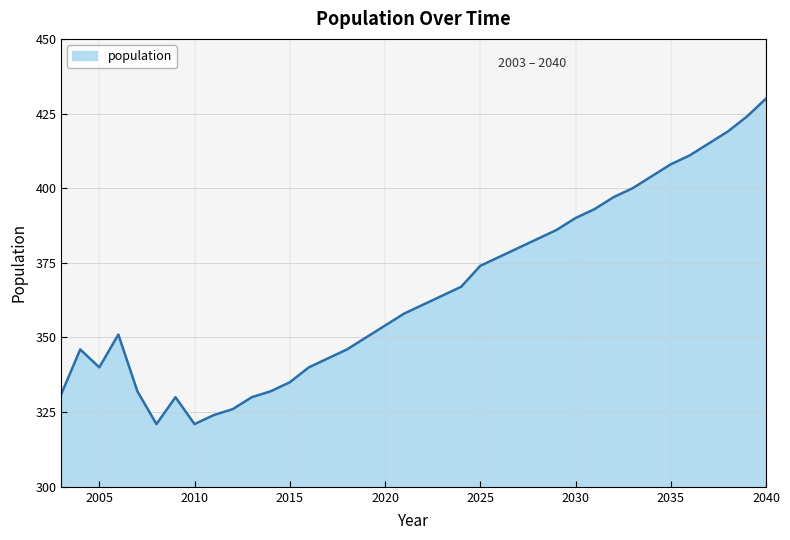

Reading right to left, extract all data points from this chart.

430	424	419	415	411	408	404	400	397	393	390	386	383	380	377	374	367	364	361	358	354	350	346	343	340	335	332	330	326	324	321	330	321	332	351	340	346	331